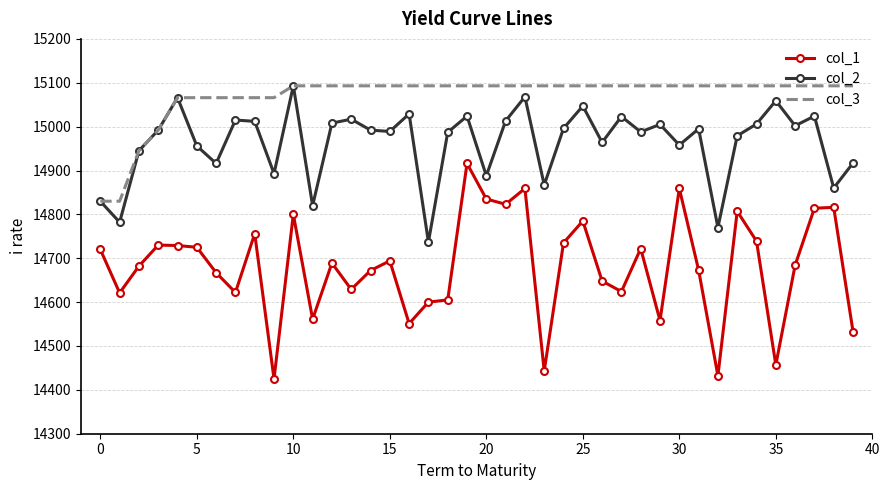

True or false: col_3 and col_1 cross at least once.

False